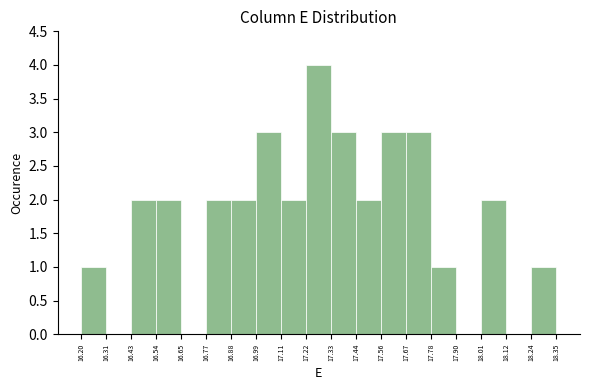

Reading left to right, transcribe this chart: for each bar, give the range it covers on the x-axis and its height. The values are not printed on the chart, so give them approximately, as read against the axis.

16.20 to 16.31: 1
16.31 to 16.43: 0
16.43 to 16.54: 2
16.54 to 16.65: 2
16.65 to 16.77: 0
16.77 to 16.88: 2
16.88 to 16.99: 2
16.99 to 17.11: 3
17.11 to 17.22: 2
17.22 to 17.33: 4
17.33 to 17.44: 3
17.44 to 17.56: 2
17.56 to 17.67: 3
17.67 to 17.78: 3
17.78 to 17.90: 1
17.90 to 18.01: 0
18.01 to 18.12: 2
18.12 to 18.24: 0
18.24 to 18.35: 1